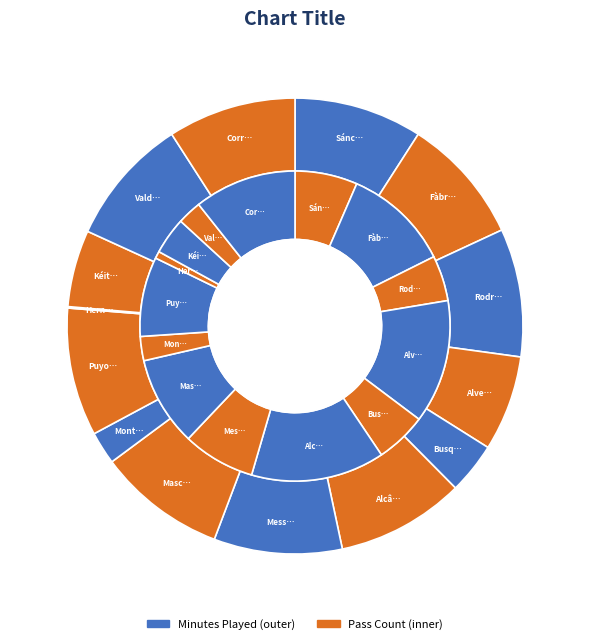

Does any single category account for the majority?

No